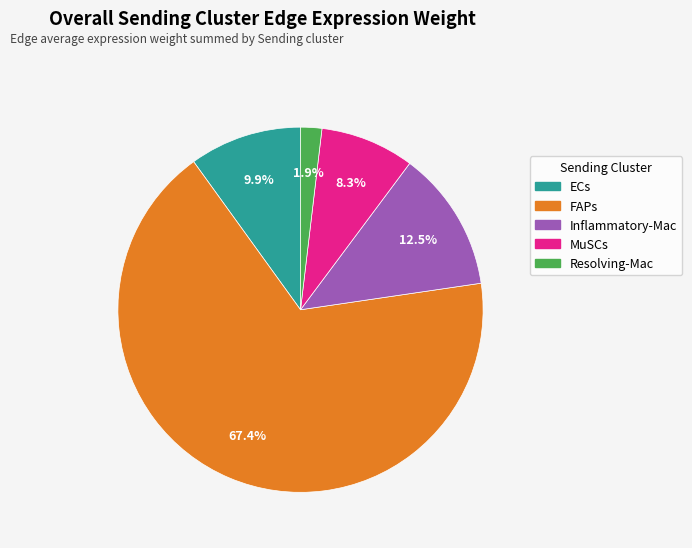

How many segments does this pie chart have?

5